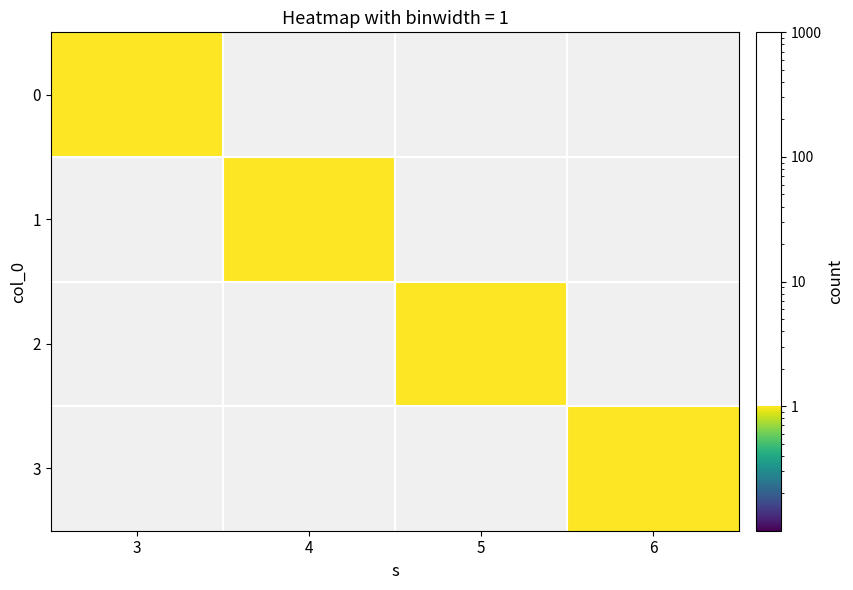

Rank the series at 3 from highest to lowest value.

0, 1, 2, 3